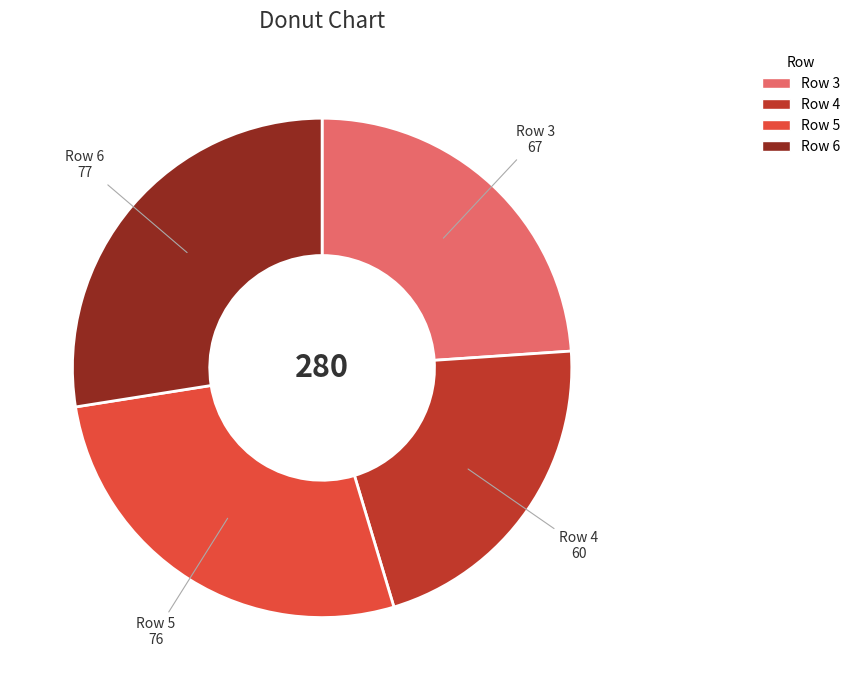

Is there any slice that represents more than half of the pie?

No